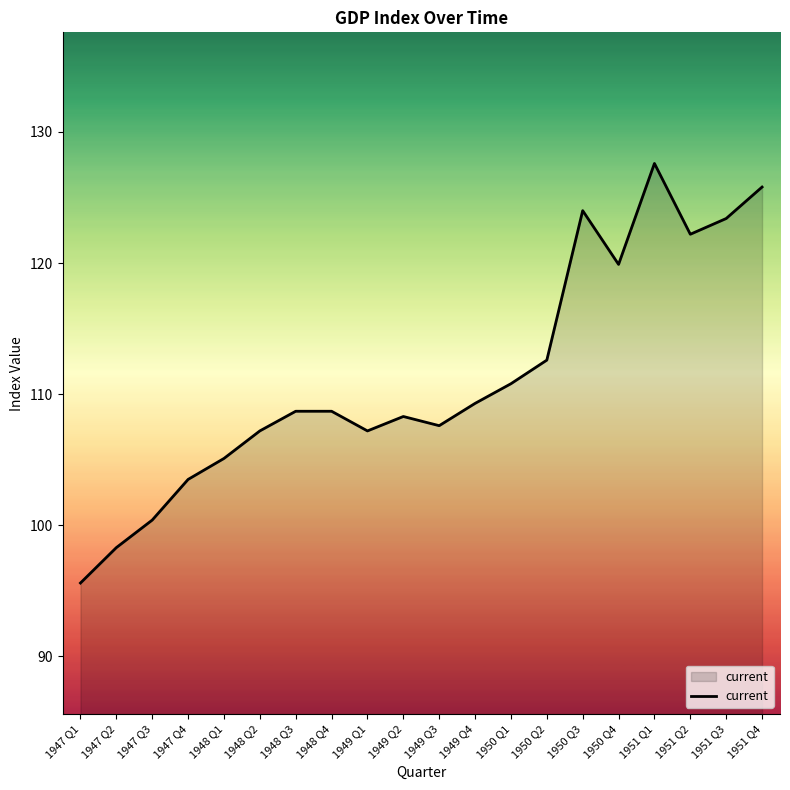

Which has a higher value, 1951 Q2 or 1949 Q4?

1951 Q2